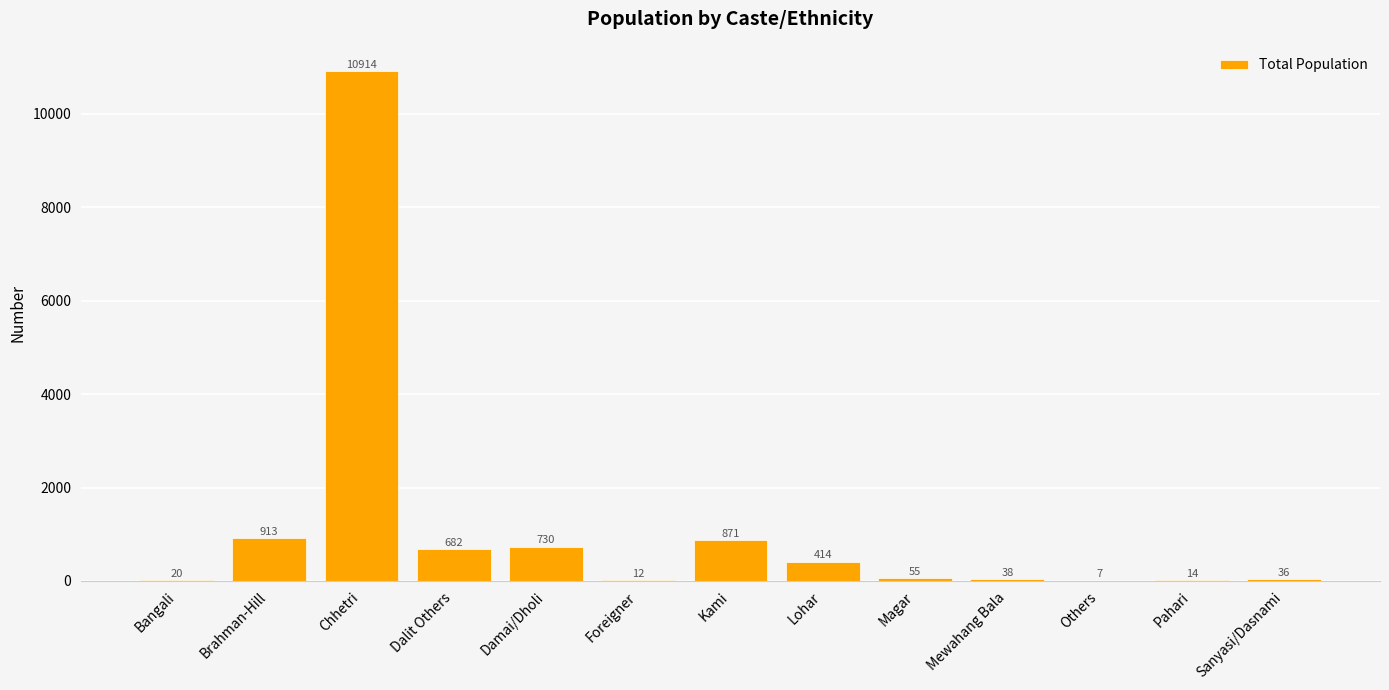

What is the change in value from Brahman-Hill to Foreigner?

-901